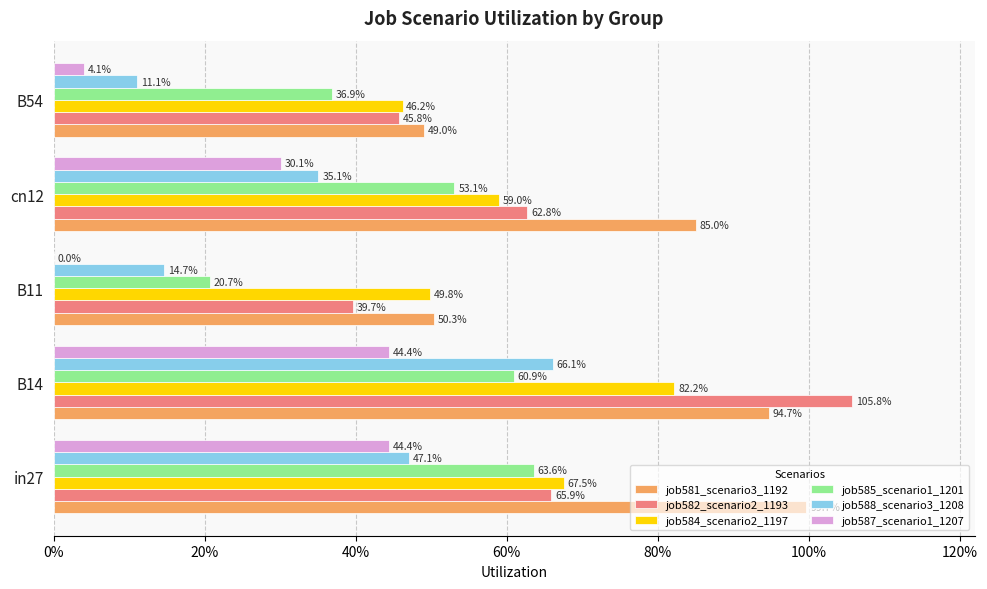

What is the difference between the maximum and minimum values in the job581_scenario3_1192 series?

0.5